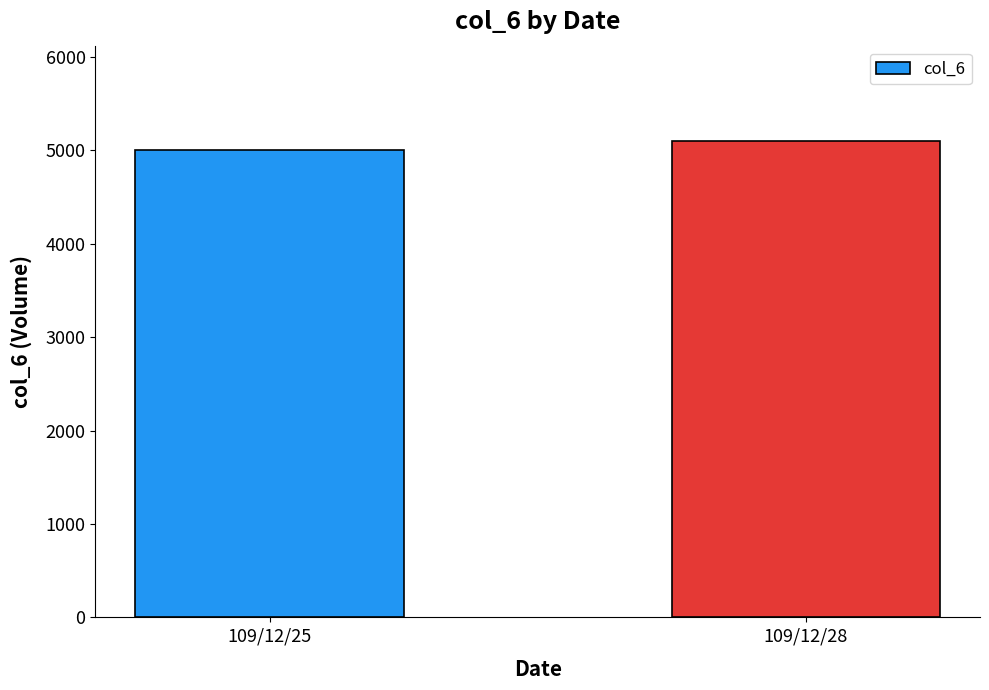

How many data points does each series have?

2